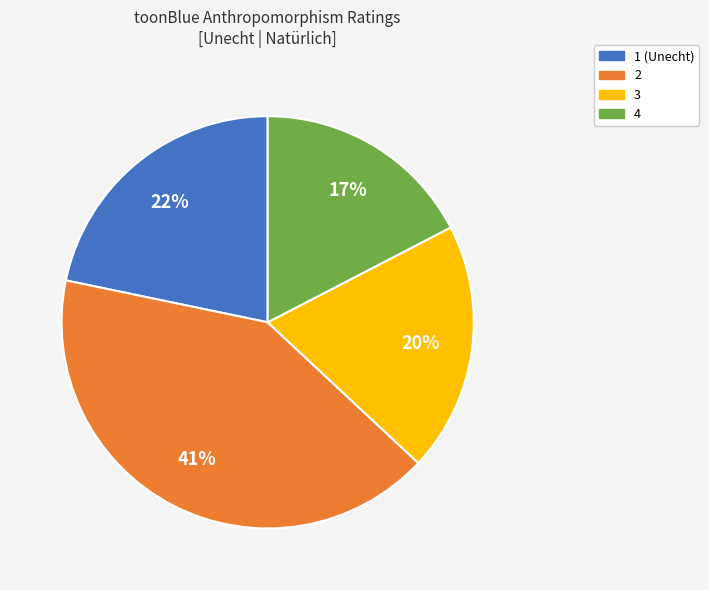

To the nearest percent, what is the difference between the largest and smallest slice percentages?

24%